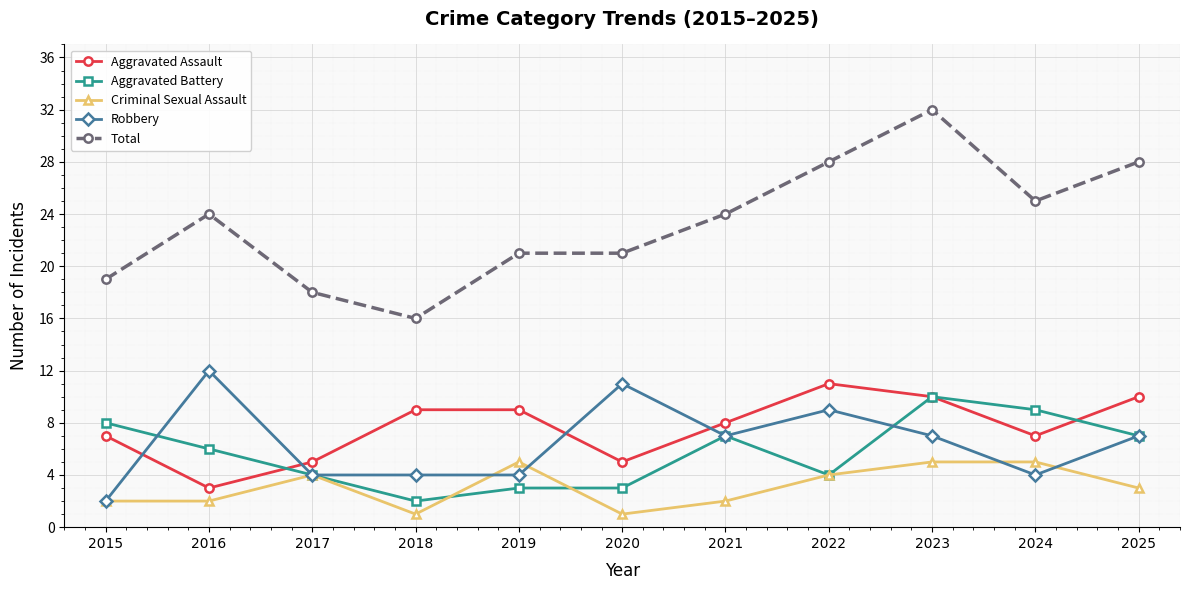

What is the sum of all Aggravated Battery values?

63